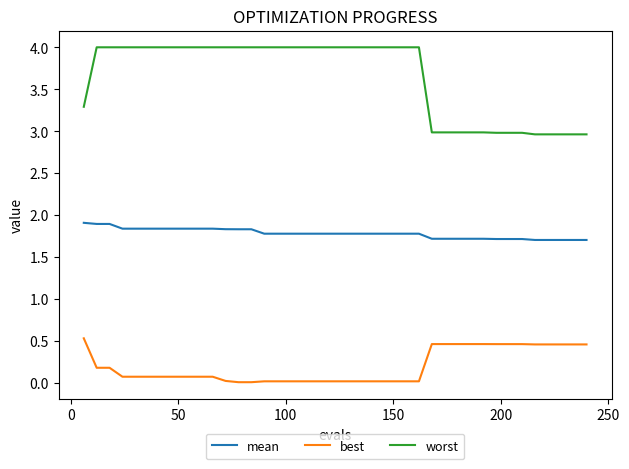

What is the minimum value for mean?

1.7